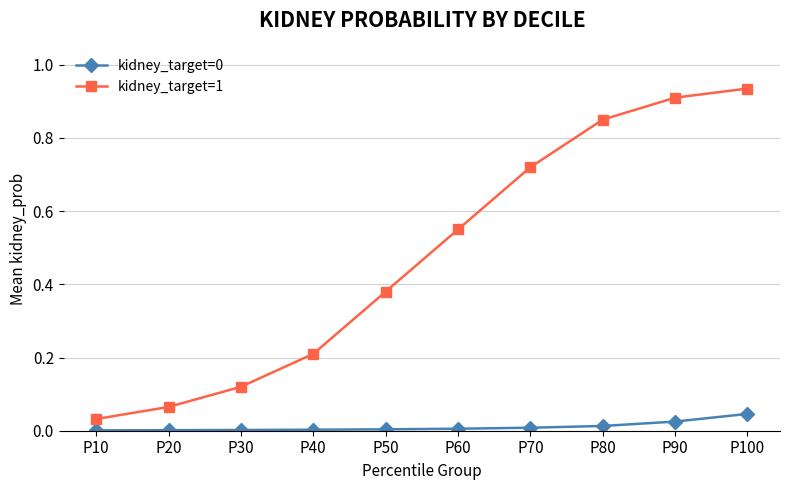

Which category has the lowest value in the kidney_target=1 series?

P10